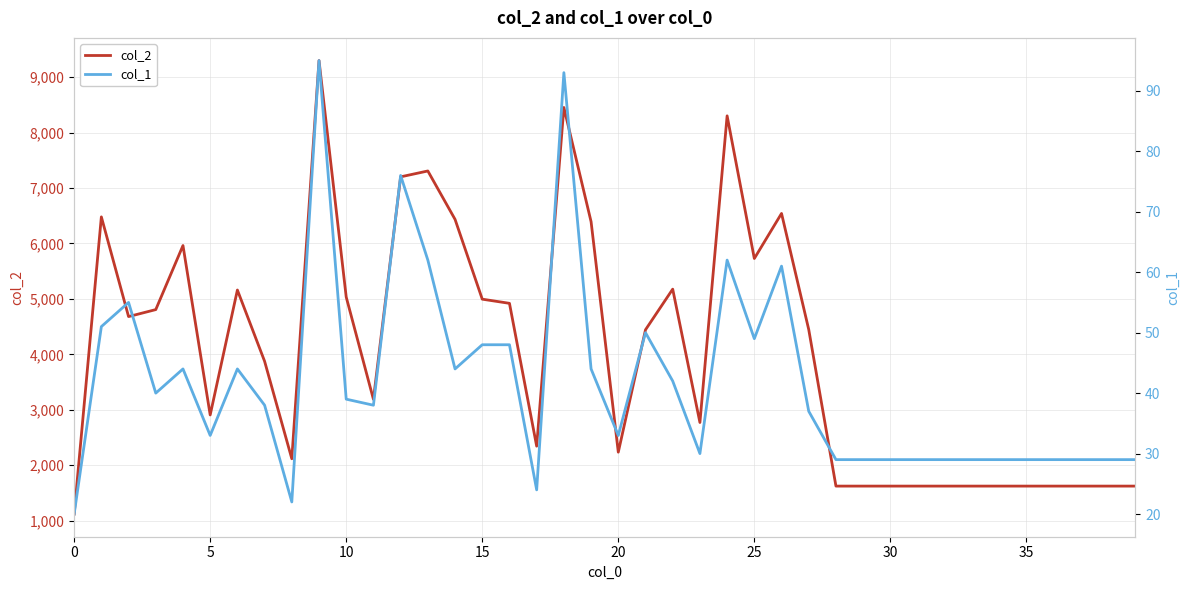

Rank the series by their maximum value, from highest to lowest.

col_2, col_1